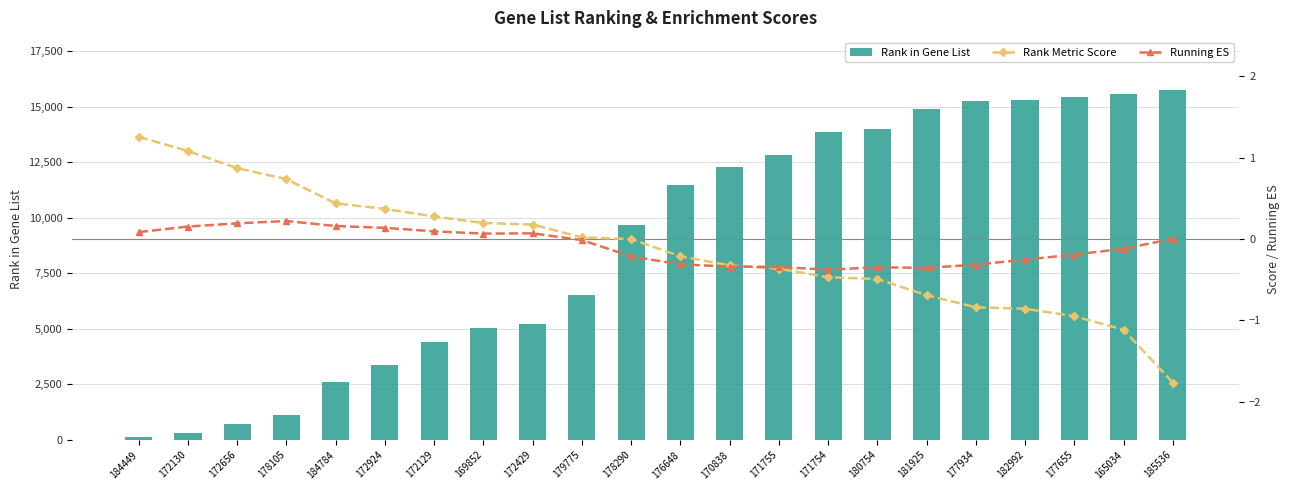

What are all the series names shown in the legend?

Rank in Gene List, Rank Metric Score, Running ES